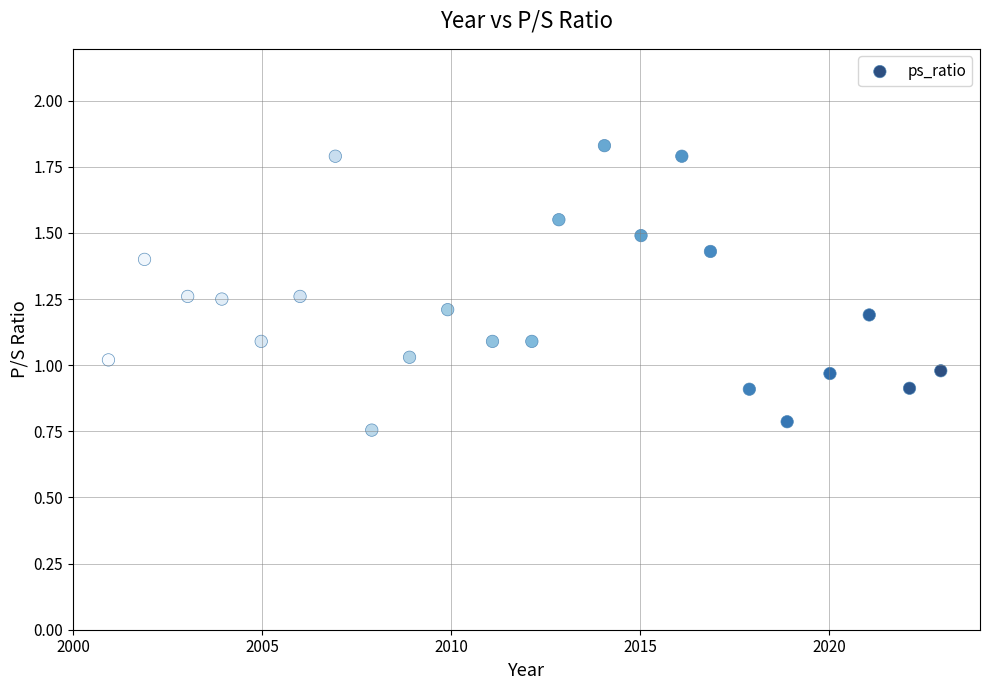

What is the range of Y values (max minus min)?

1.1